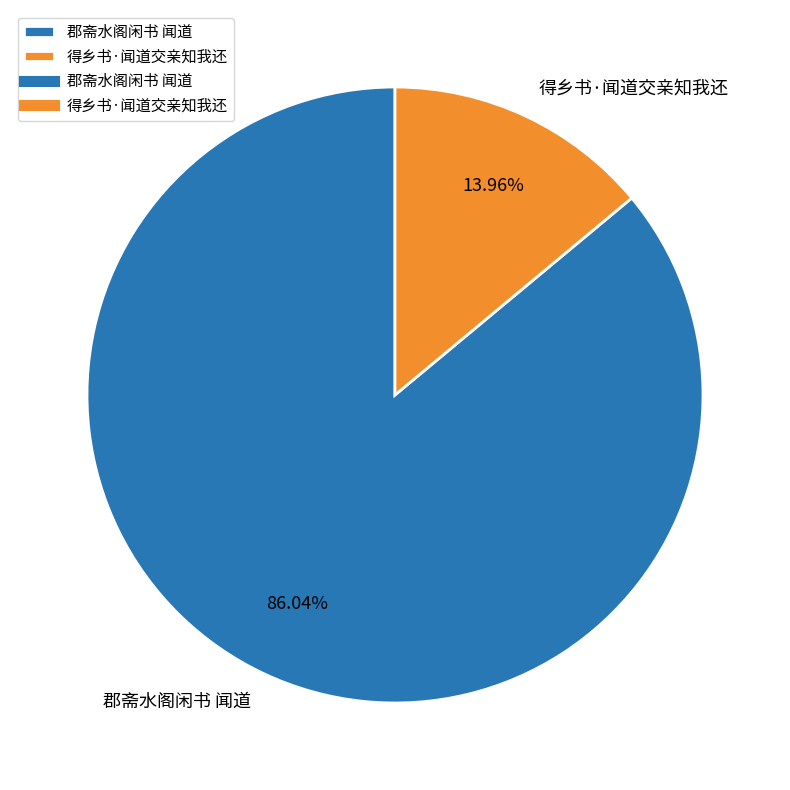

Between 得乡书·闻道交亲知我还 and 郡斋水阁闲书 闻道, which is larger?

郡斋水阁闲书 闻道